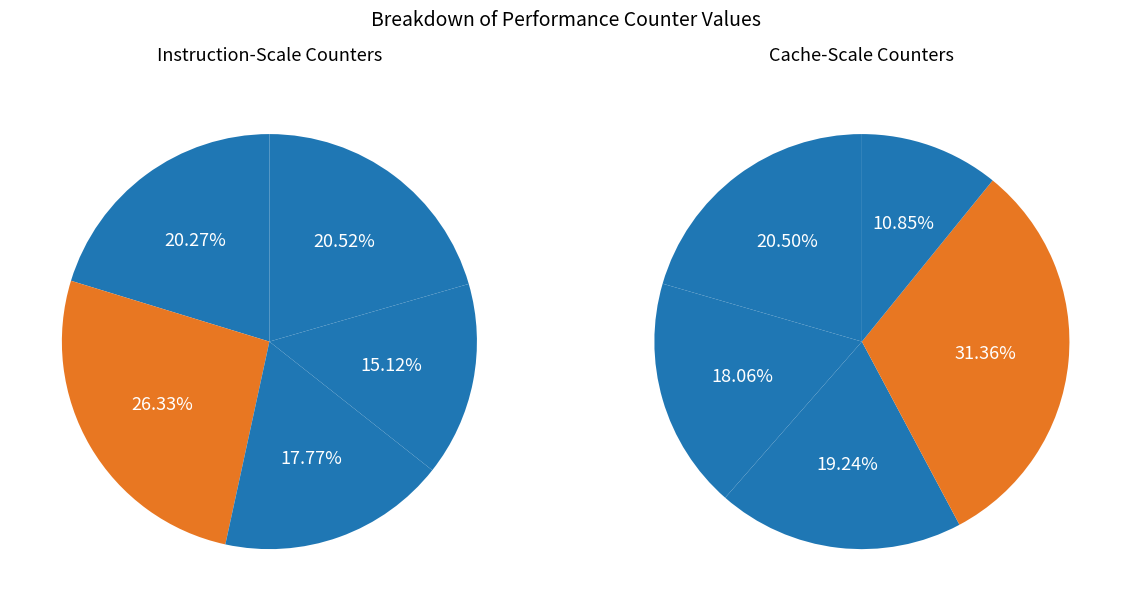

What is the smallest slice in the pie chart?

LLC-prefetches